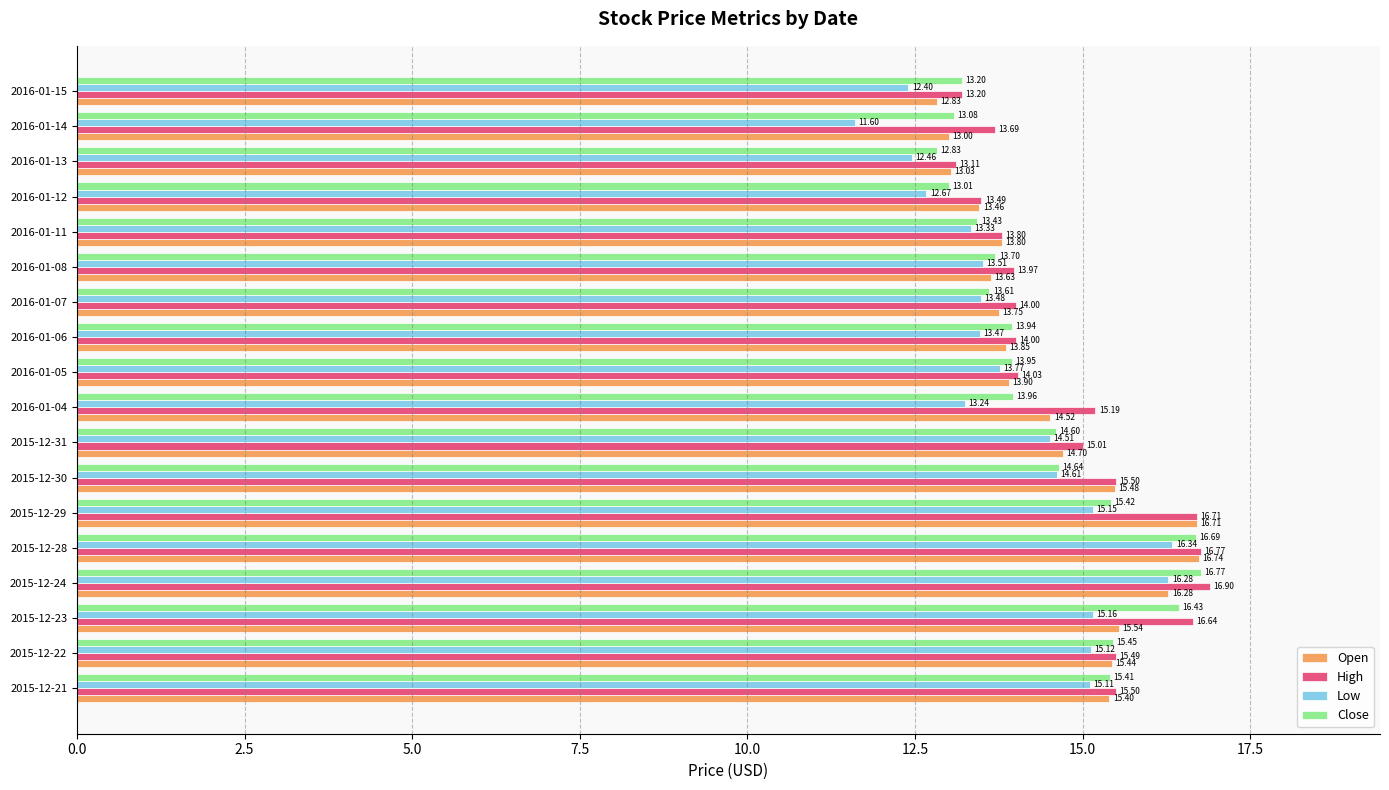

Between 2015-12-22 and 2016-01-05, which series saw the biggest shift?

Open